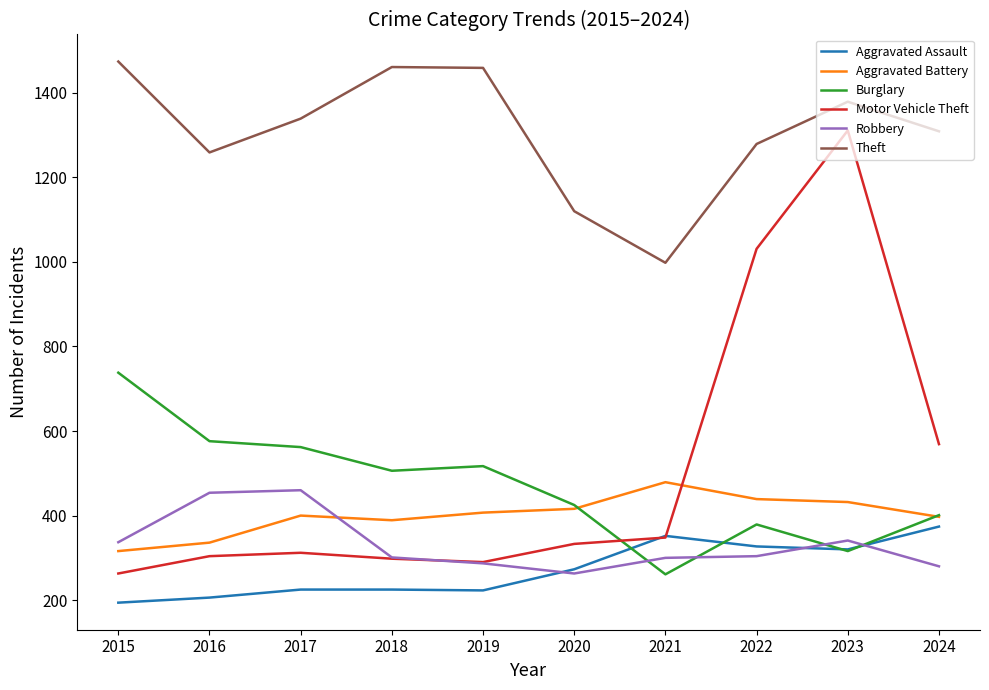

Rank the series at 2017 from lowest to highest value.

Aggravated Assault, Motor Vehicle Theft, Aggravated Battery, Robbery, Burglary, Theft